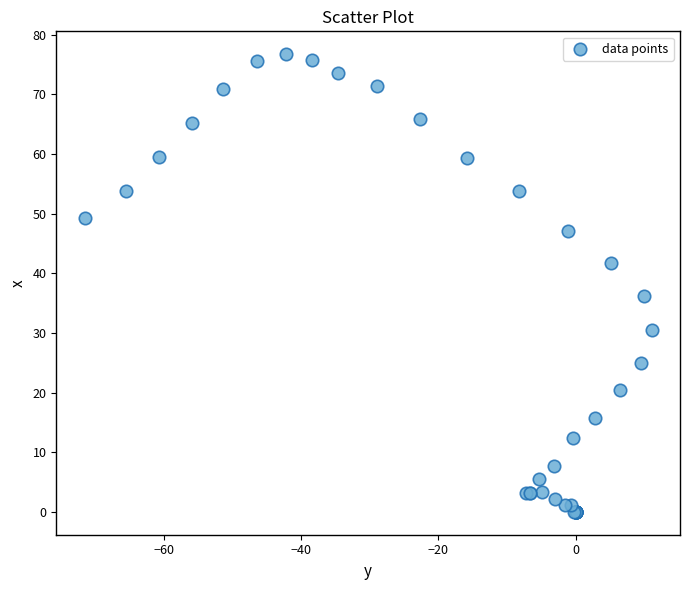

What Y value in the scatter plot is closest to 38?

36.1